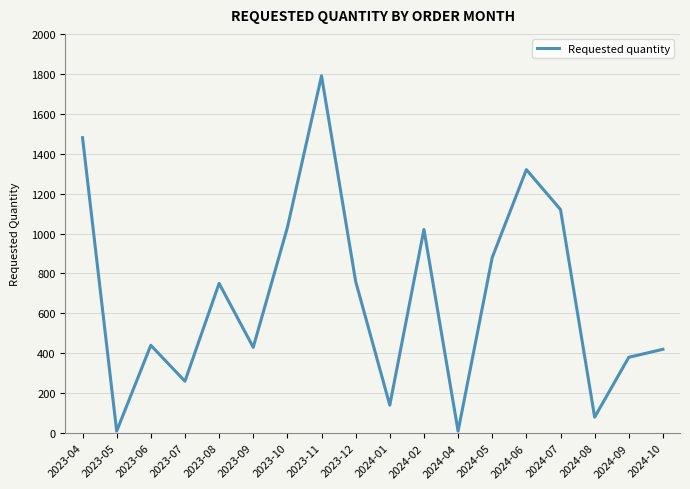

Where is the data nearest to the value 900?

2024-05